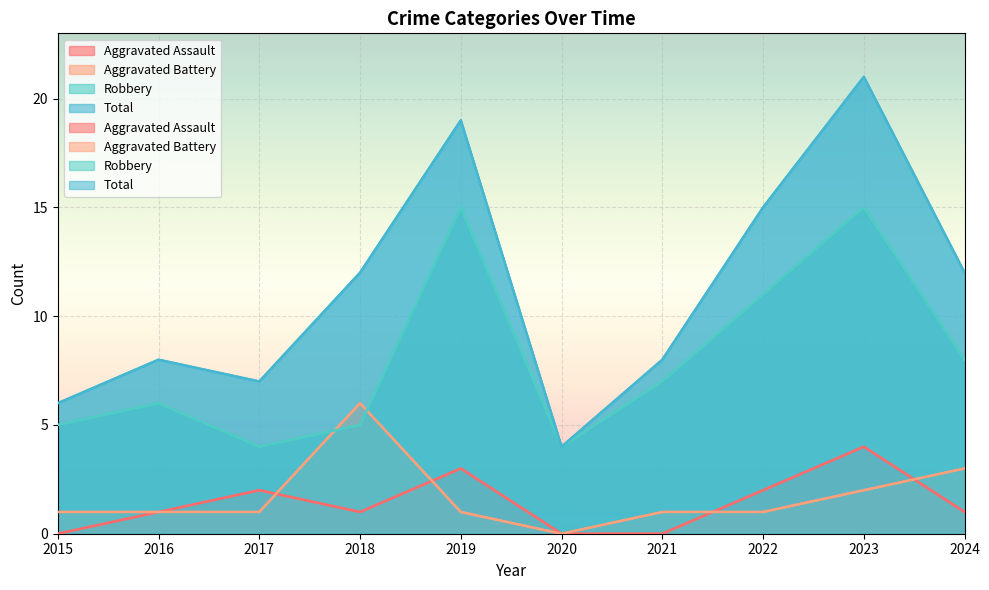

Reading right to left, transcribe all the data shown in this chart.

Aggravated Assault: 2024=1	2023=4	2022=2	2021=0	2020=0	2019=3	2018=1	2017=2	2016=1	2015=0
Aggravated Battery: 2024=3	2023=2	2022=1	2021=1	2020=0	2019=1	2018=6	2017=1	2016=1	2015=1
Robbery: 2024=8	2023=15	2022=11	2021=7	2020=4	2019=15	2018=5	2017=4	2016=6	2015=5
Total: 2024=12	2023=21	2022=15	2021=8	2020=4	2019=19	2018=12	2017=7	2016=8	2015=6